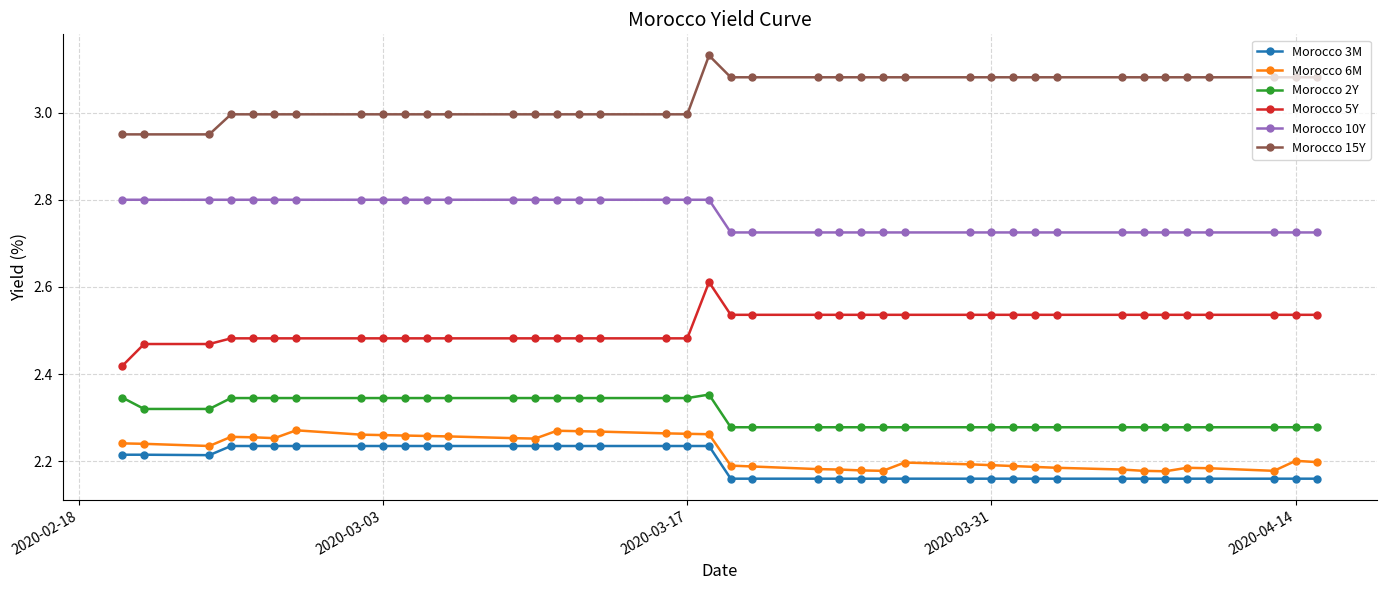

True or false: Morocco 6M has more than 2 interior local peaks.

True